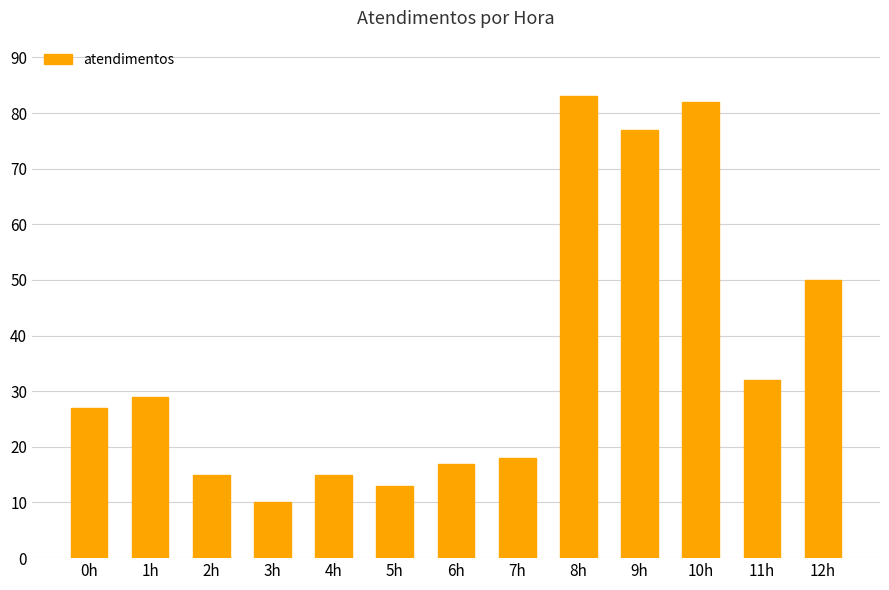

The value at 4h is 5. True or false?

False